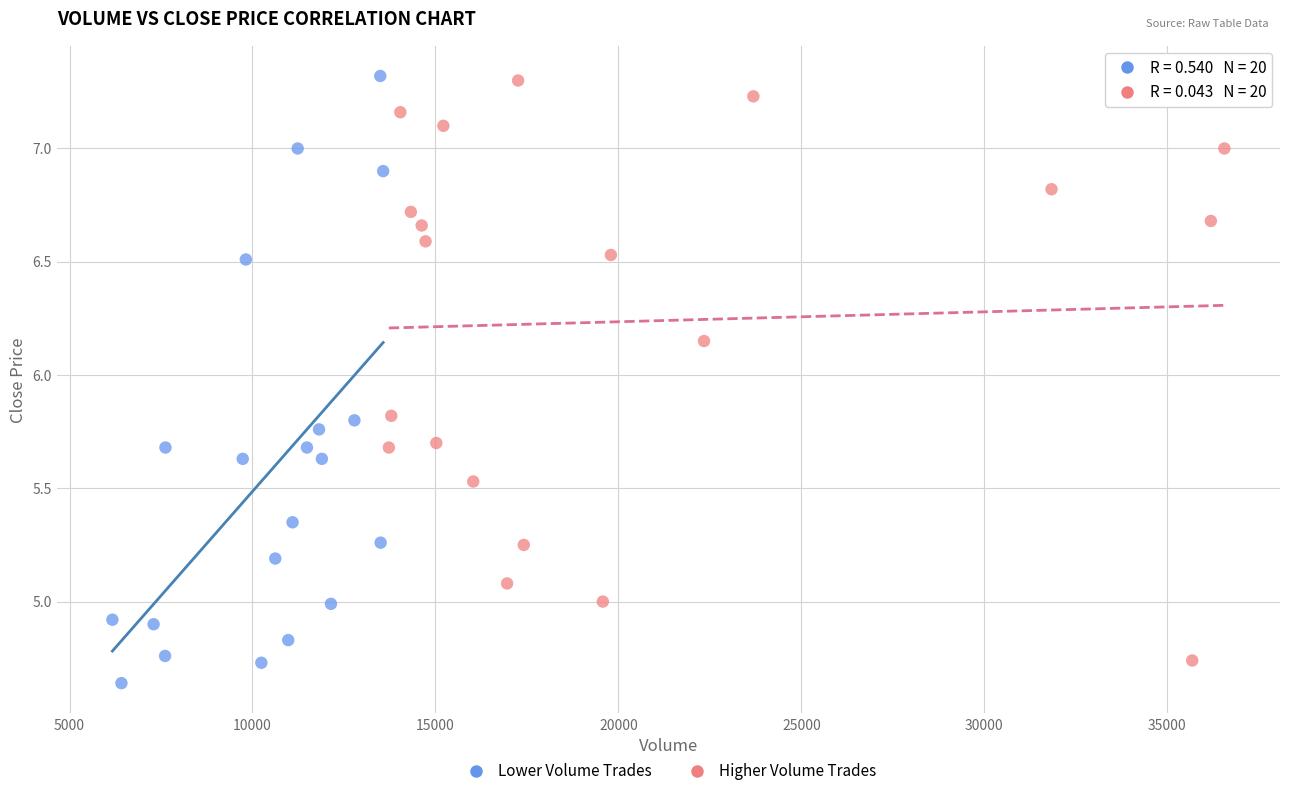

Which series has the largest Y range (max minus min)?

Lower Volume Trades